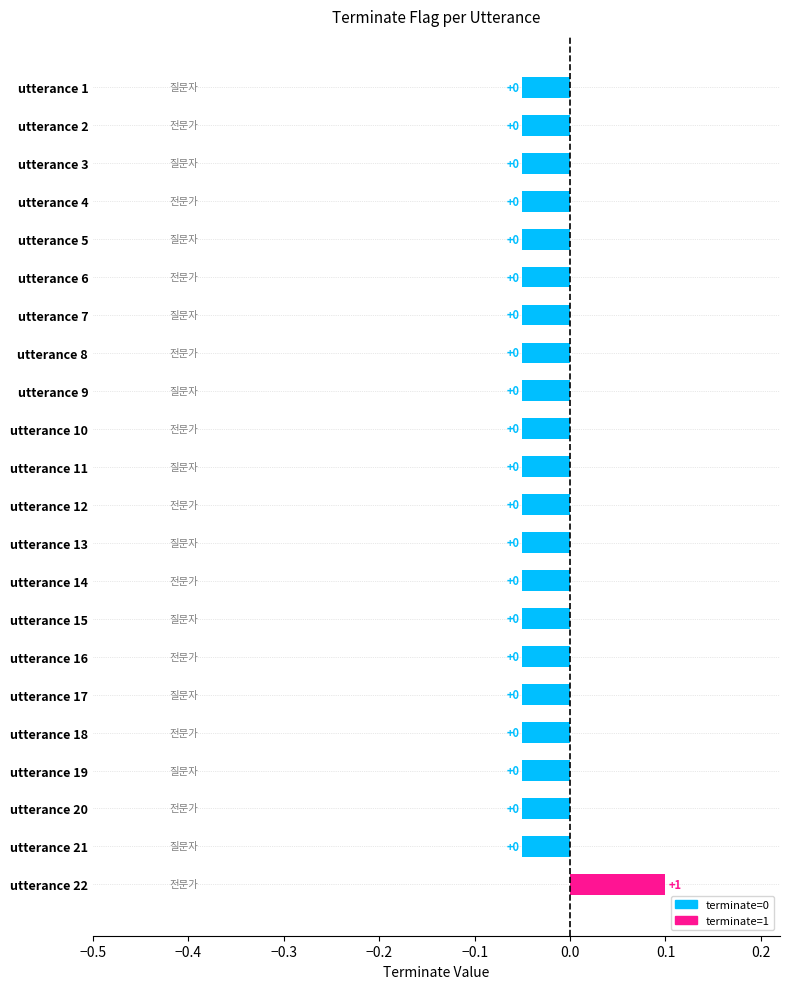

The chart shows a value of -0.0 at utterance 5. True or false?

False